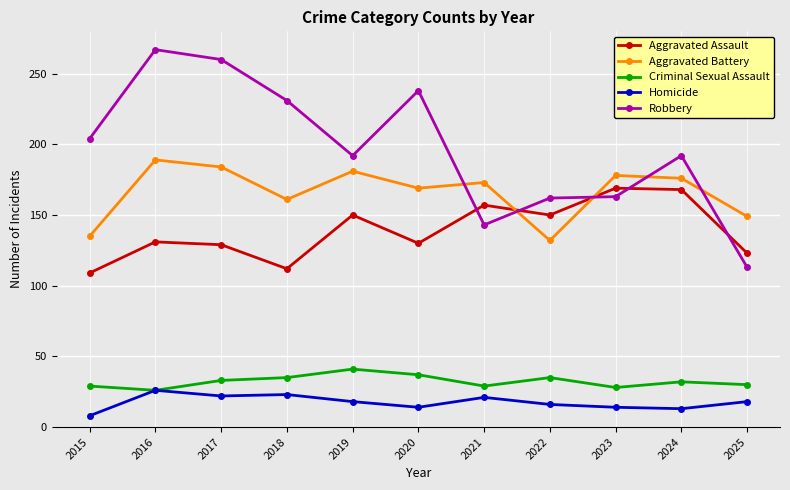

How many data points does each series have?

11